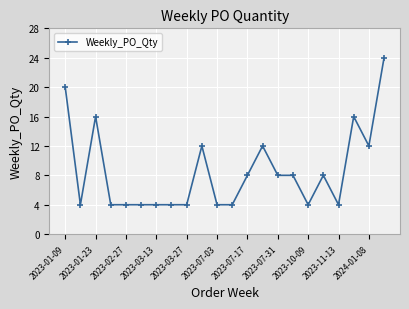

Reading left to right, what are all the values shown in this chart?

20	4	16	4	4	4	4	4	4	12	4	4	8	12	8	8	4	8	4	16	12	24